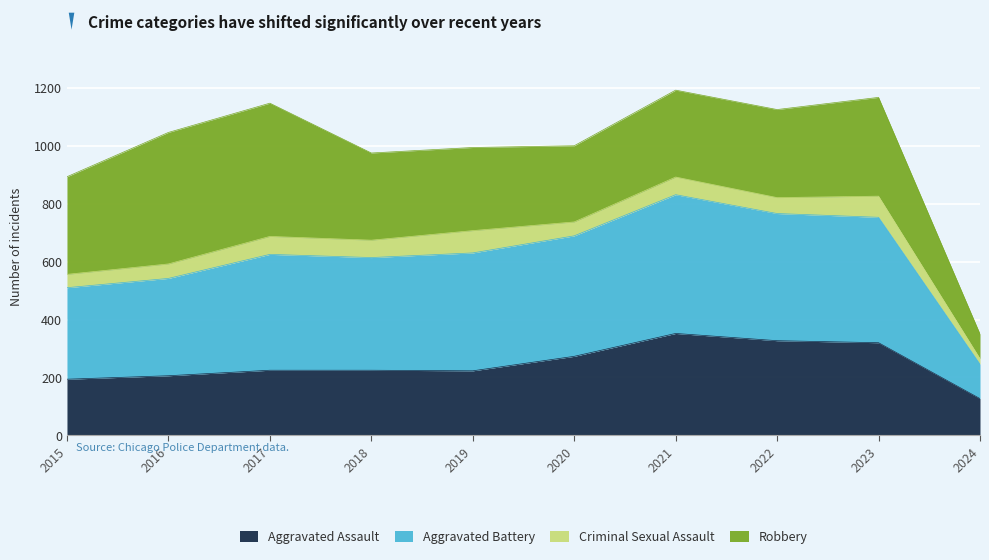

Which series has the largest range (max minus min)?

Aggravated Battery